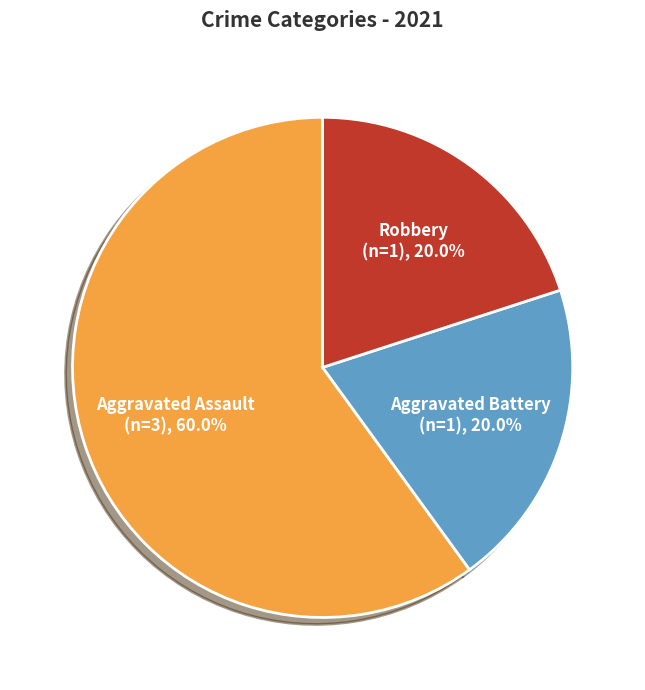

How many segments does this pie chart have?

3